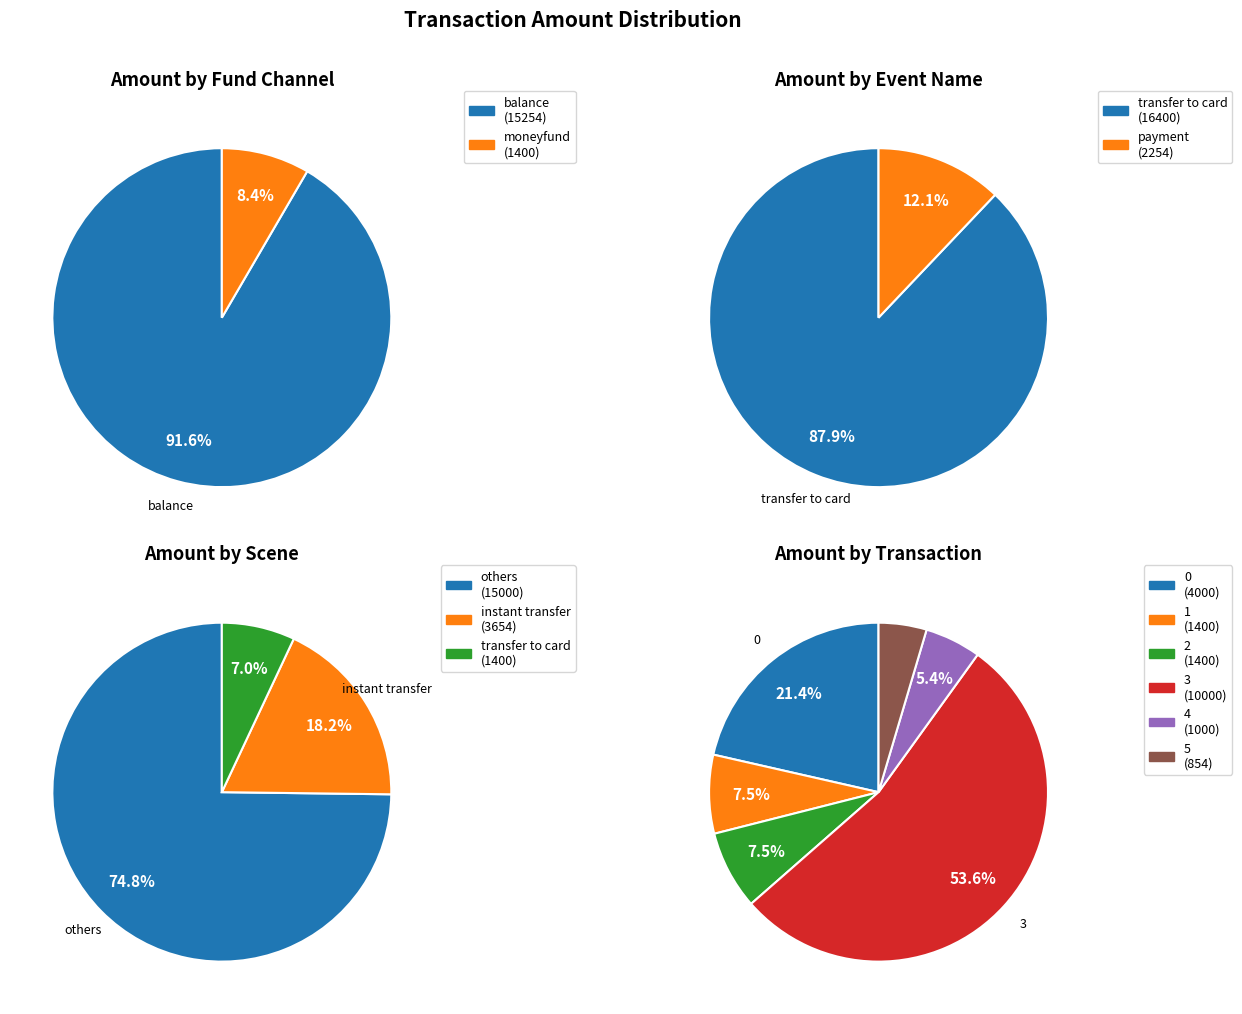

Which category accounts for the majority?

transfer to card (transfer to card)